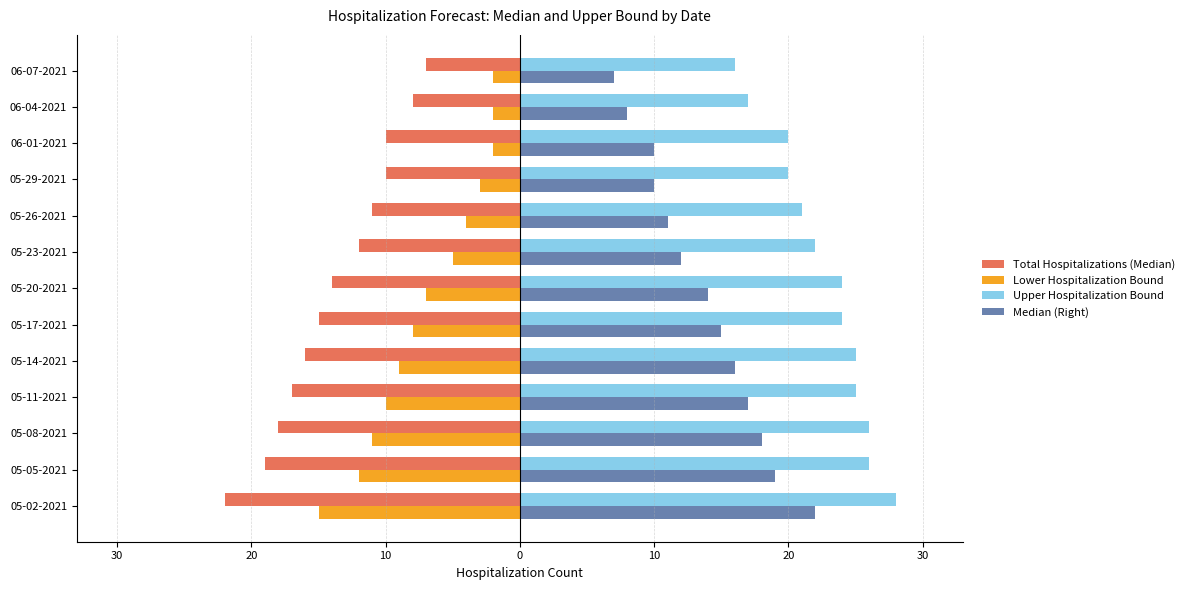

Reading left to right, transcribe all the data shown in this chart.

Total Hospitalizations (Median): -22	-19	-18	-17	-16	-15	-14	-12	-11	-10	-10	-8	-7
Lower Hospitalization Bound: -15	-12	-11	-10	-9	-8	-7	-5	-4	-3	-2	-2	-2
Upper Hospitalization Bound: 28	26	26	25	25	24	24	22	21	20	20	17	16
Median (Right): 22	19	18	17	16	15	14	12	11	10	10	8	7